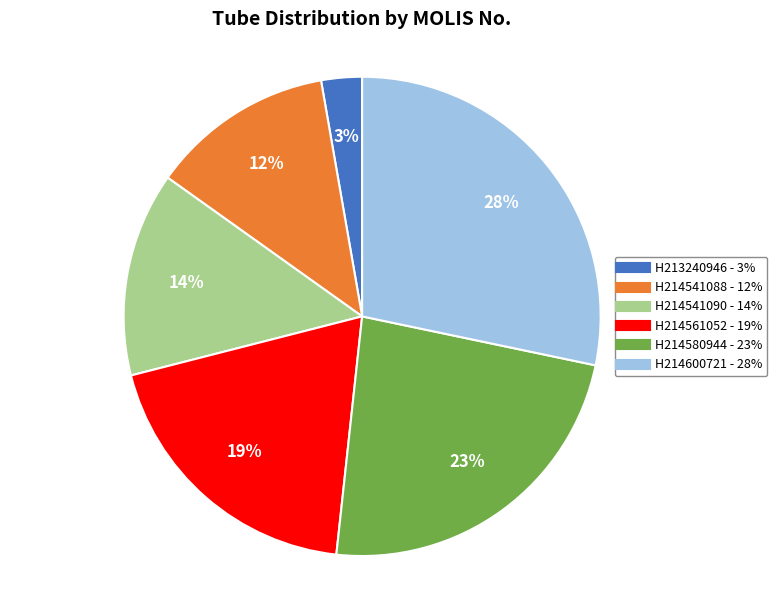

To the nearest percent, what is the difference between the H214541088 and H214600721 slice percentages?

16%